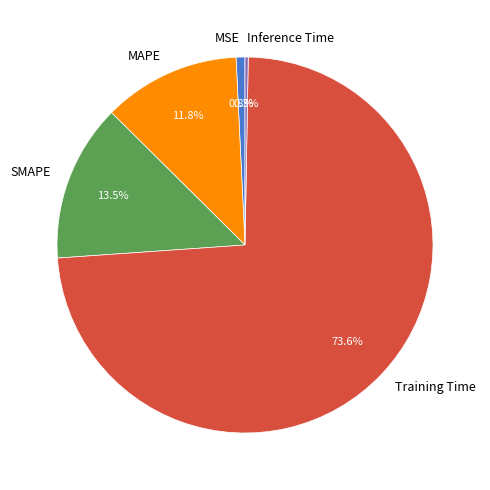

The MAPE slice represents 12% of the pie. True or false?

True